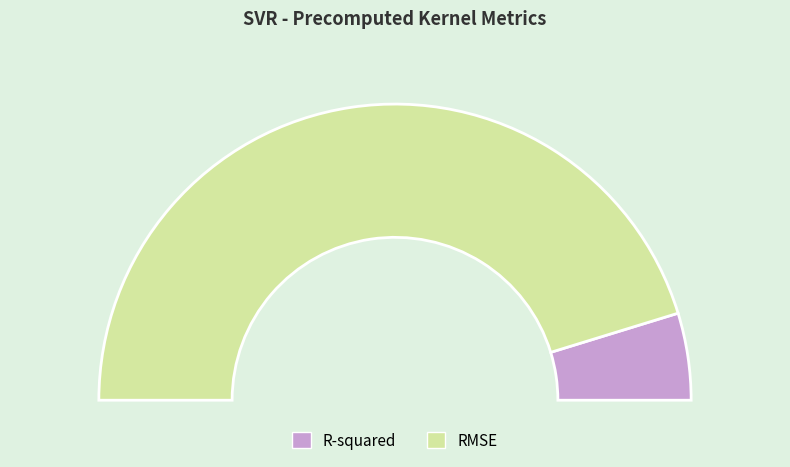

True or false: R-squared accounts for 1% of the total.

False